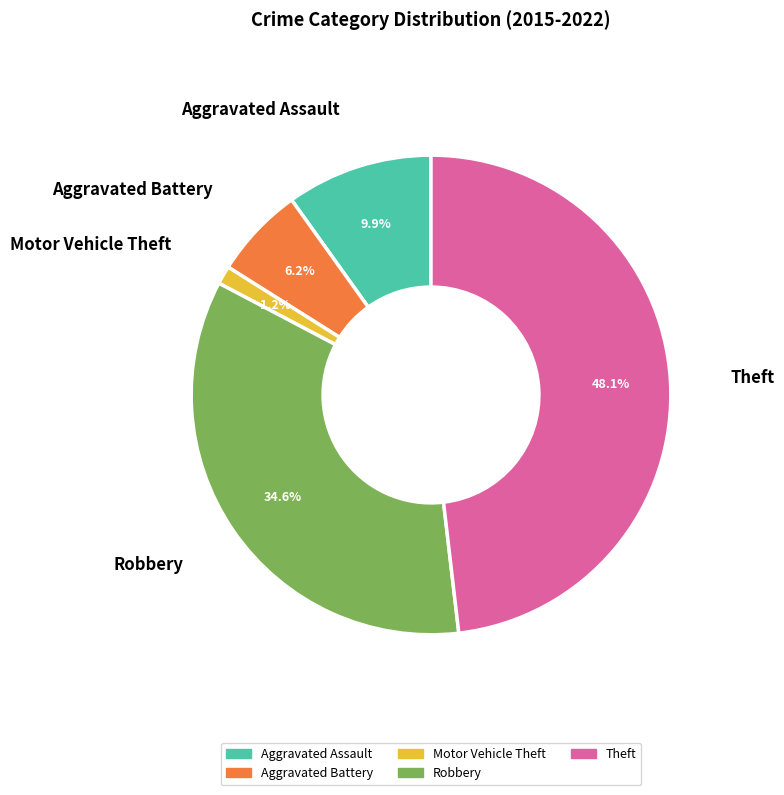

Is it true that Aggravated Assault is 22% of the pie?

False